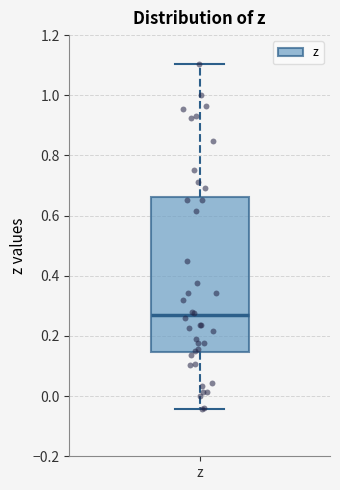

Transcribe this box plot: give where the median line is, the range the box spans, and where the two whiskers end, as read against the y-axis. The values are not printed on the chart, so give them approximately, as read against the axis.

median 0.26, box 0.14 to 0.66, whiskers -0.04 to 1.10